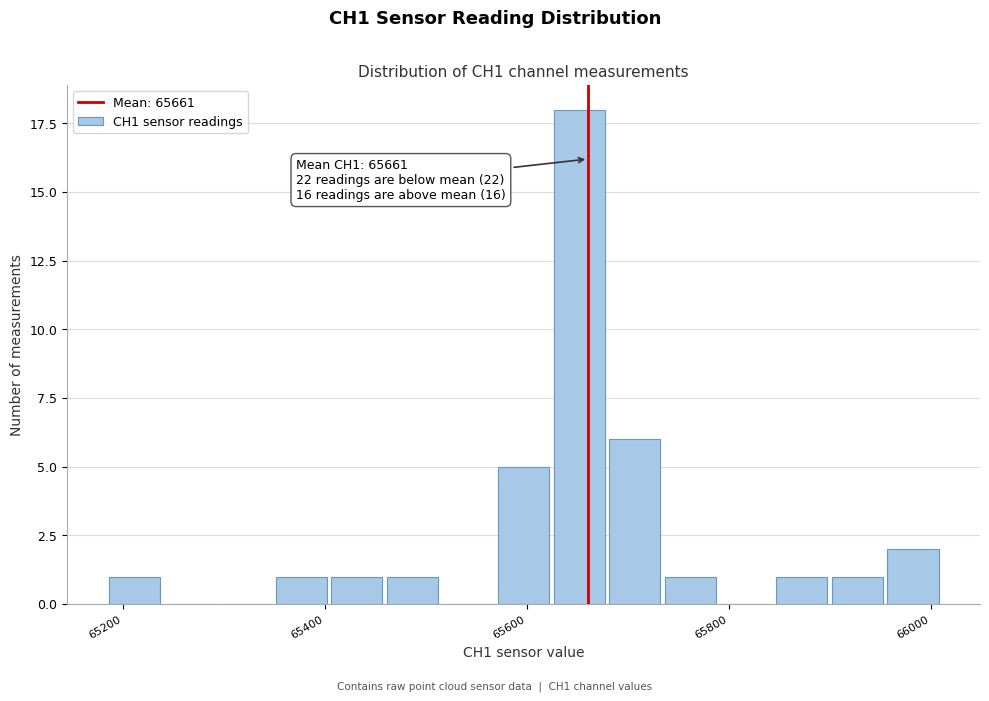

Around what value on the x-axis is the tallest bar? Give the approximate position of its centre, as read against the axis.

65660